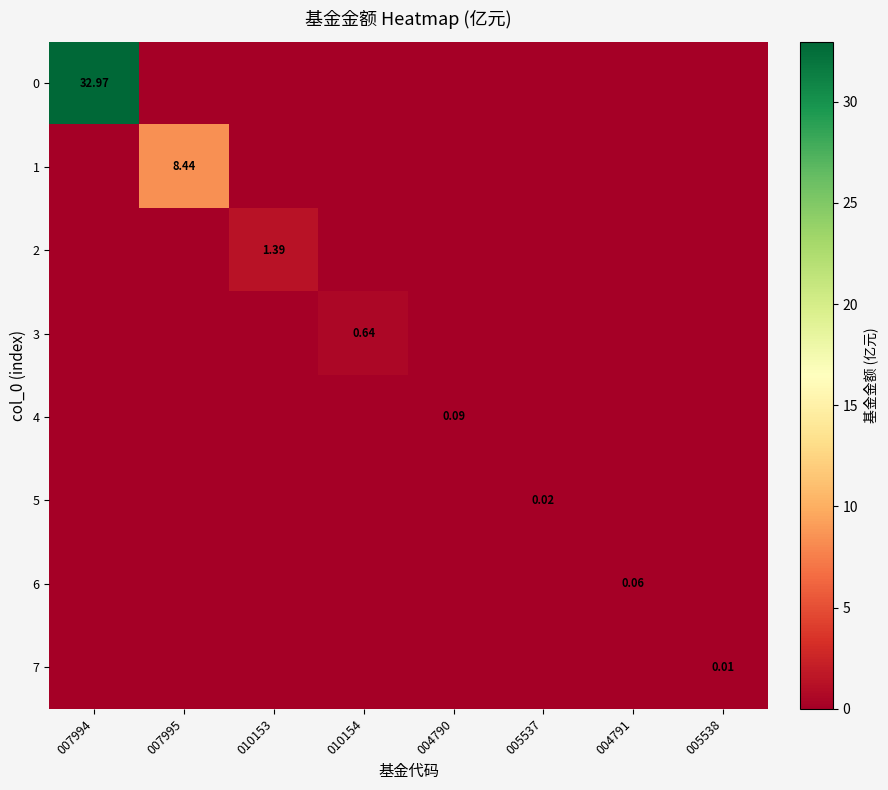

Between 007995 and 010154, which is larger?

007995